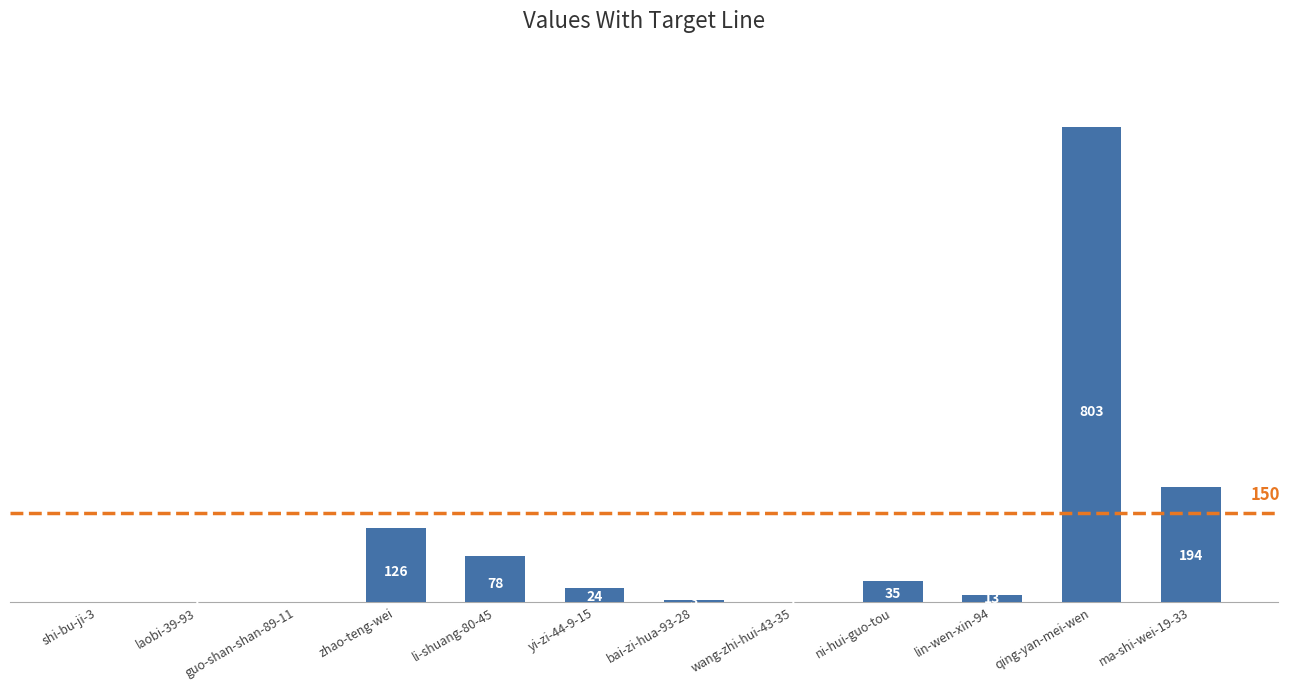

Does the chart contain stacked bars?

No